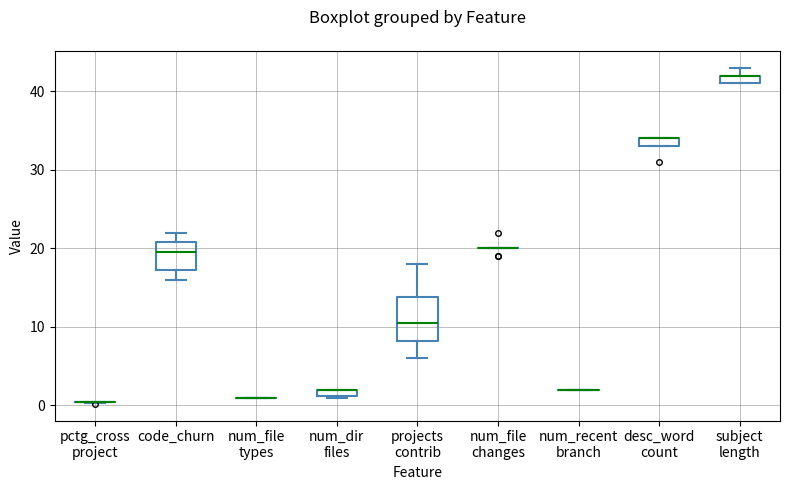

Comparing the boxes themselves (not the whiskers), which one is the tallest?

projects contrib